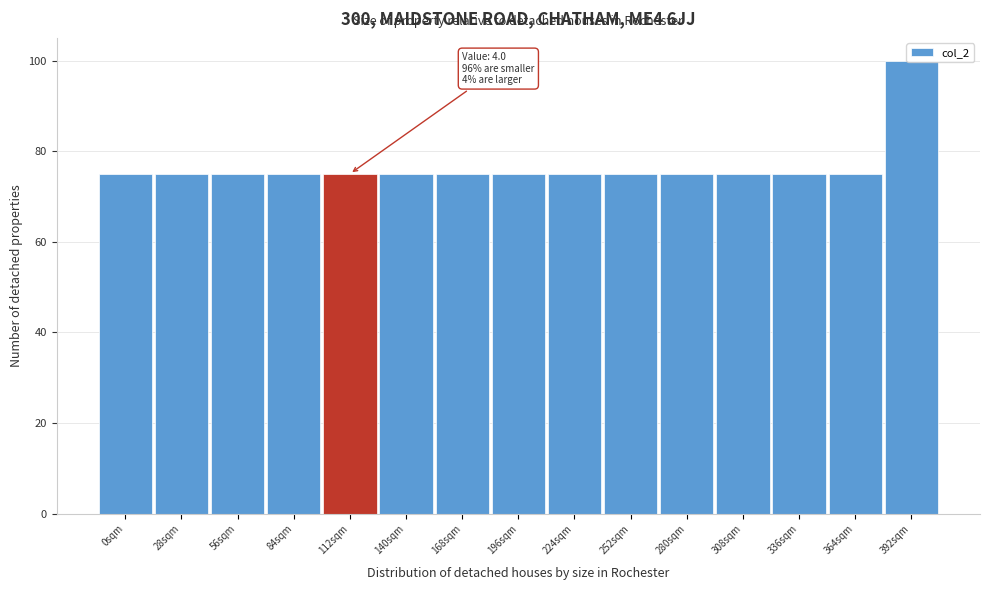

What is the minimum value shown in the chart?

75